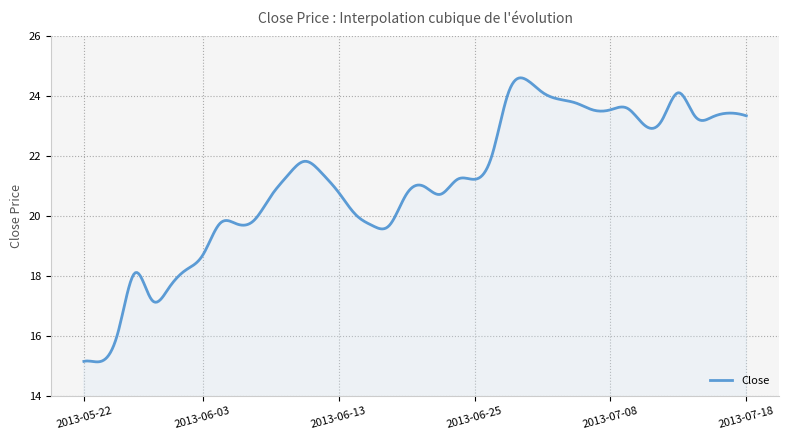

What is the greatest value displayed?

24.6